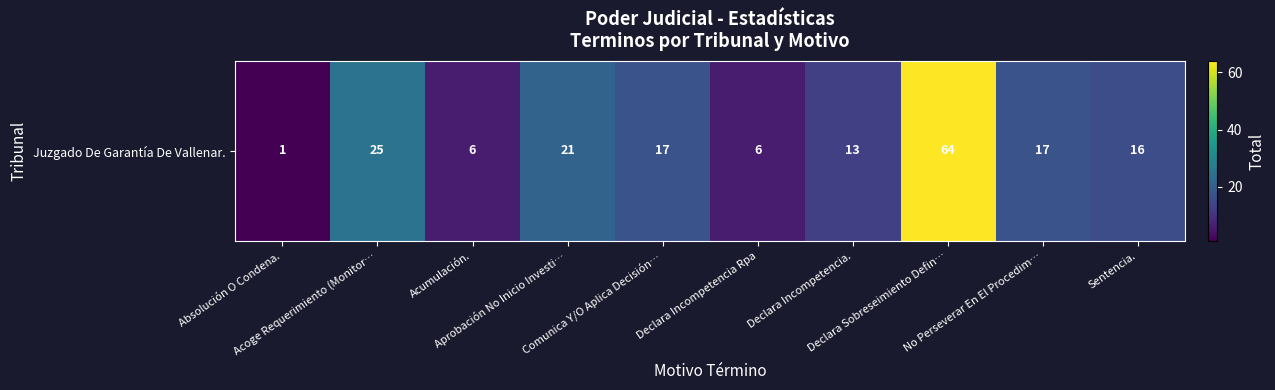

Reading left to right, transcribe all the data shown in this chart.

1	25	6	21	17	6	13	64	17	16